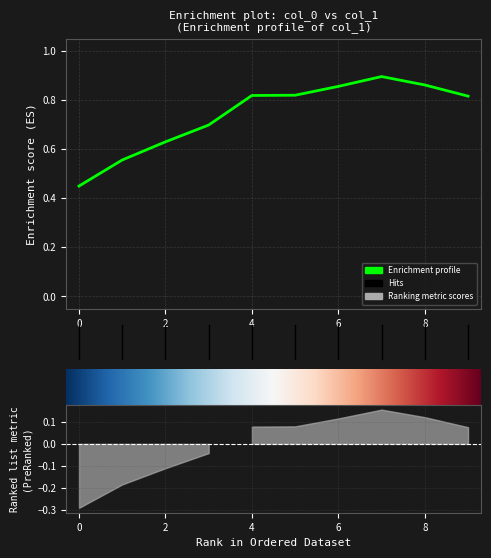

What is the value of the 8th point from the left?

0.9